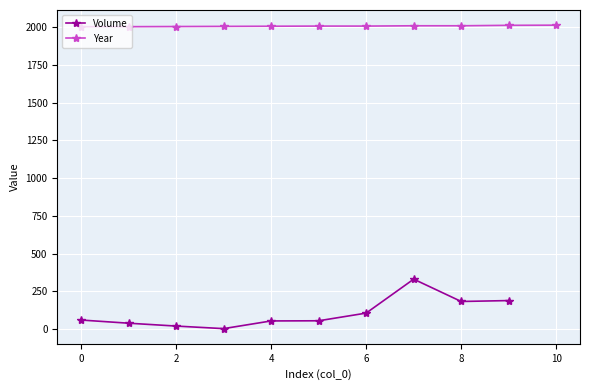

What is the minimum value for Year?

2004